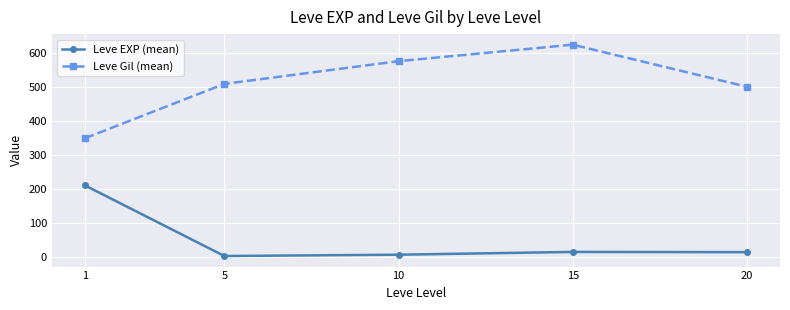

What is the spread (max minus min) of values at 1?

138.5